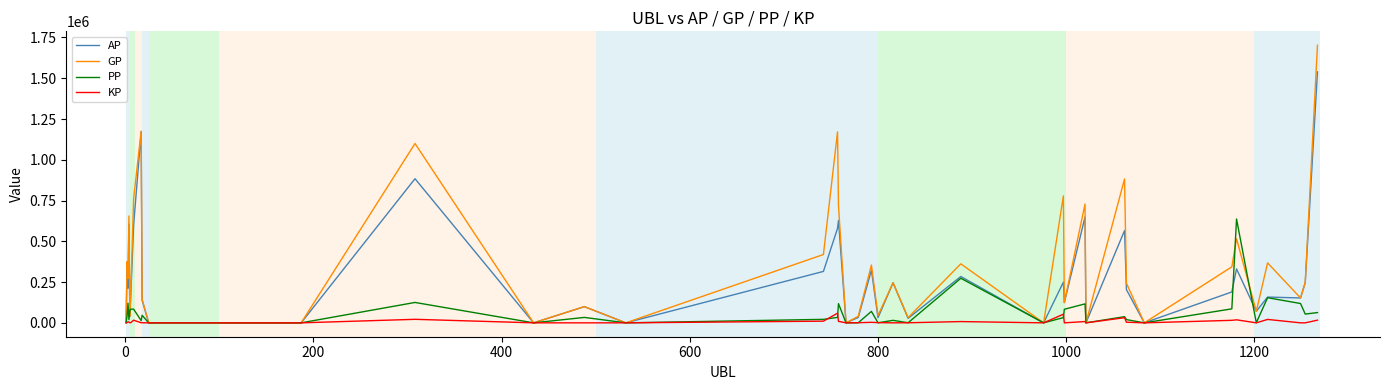

Which series has the largest range (max minus min)?

GP